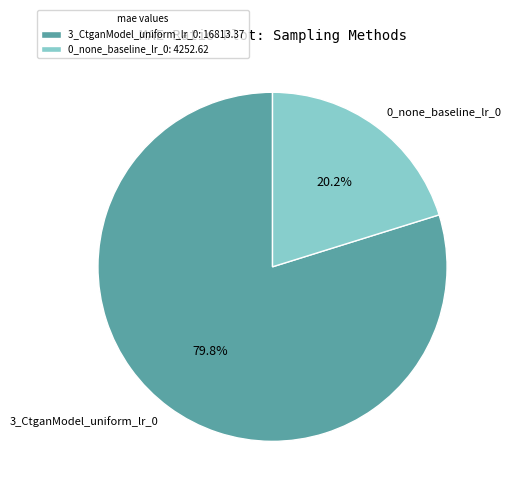

What percentage is the 0_none_baseline_lr_0 slice, to the nearest percent?

20%